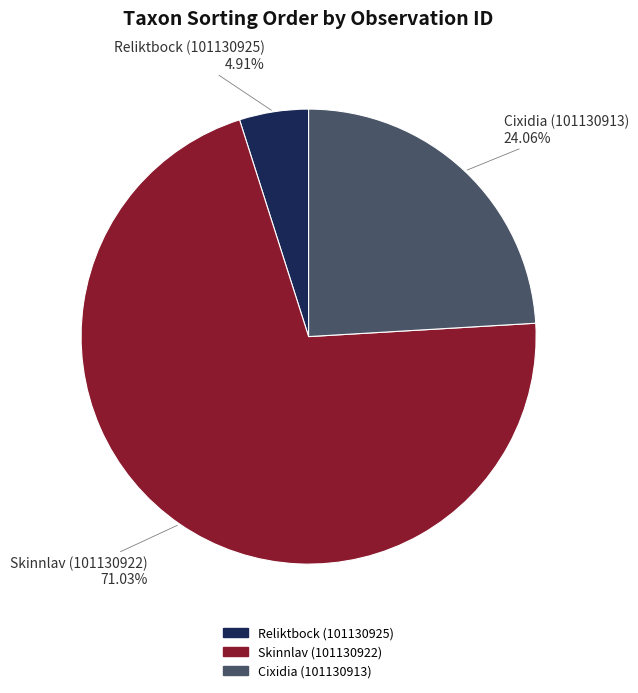

To the nearest percent, what is the difference between the largest and smallest slice percentages?

66%